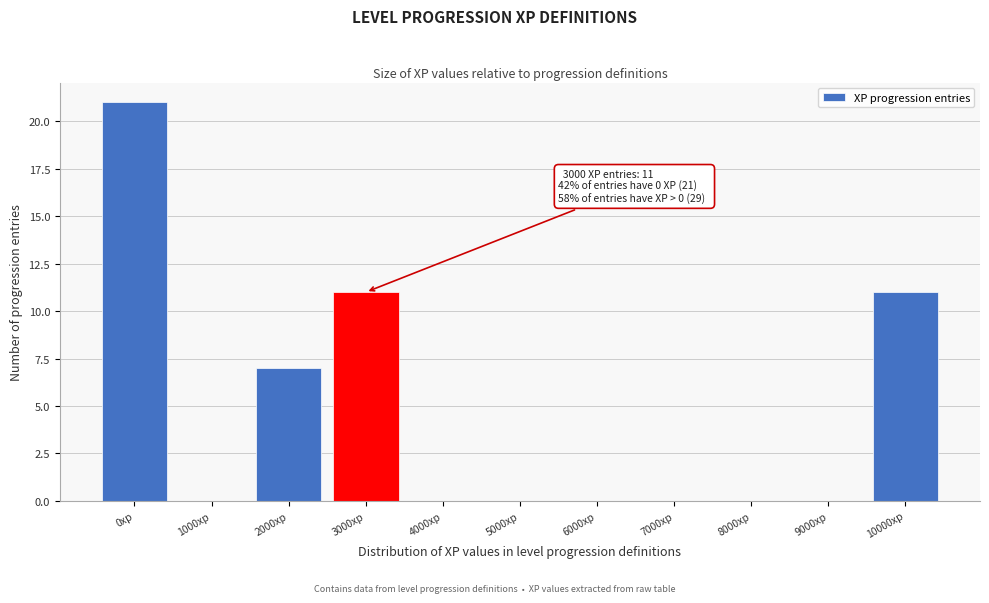

Reading left to right, list all the values displayed in this chart.

0xp=21	1000xp=0	2000xp=7	3000xp=11	4000xp=0	5000xp=0	6000xp=0	7000xp=0	8000xp=0	9000xp=0	10000xp=11